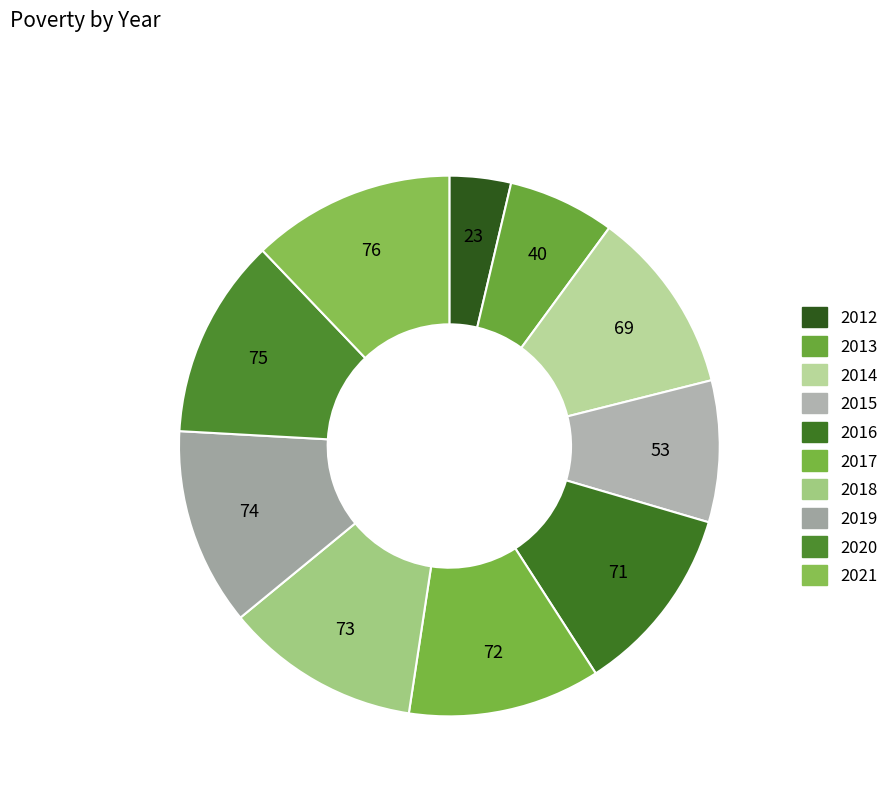

To the nearest percent, what percentage of the pie is 2019?

12%